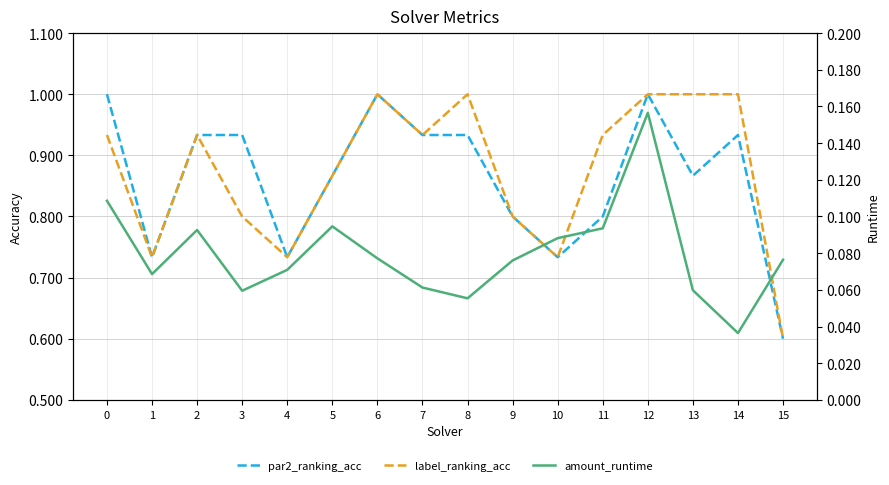

At which category does amount_runtime reach its first local peak?

2